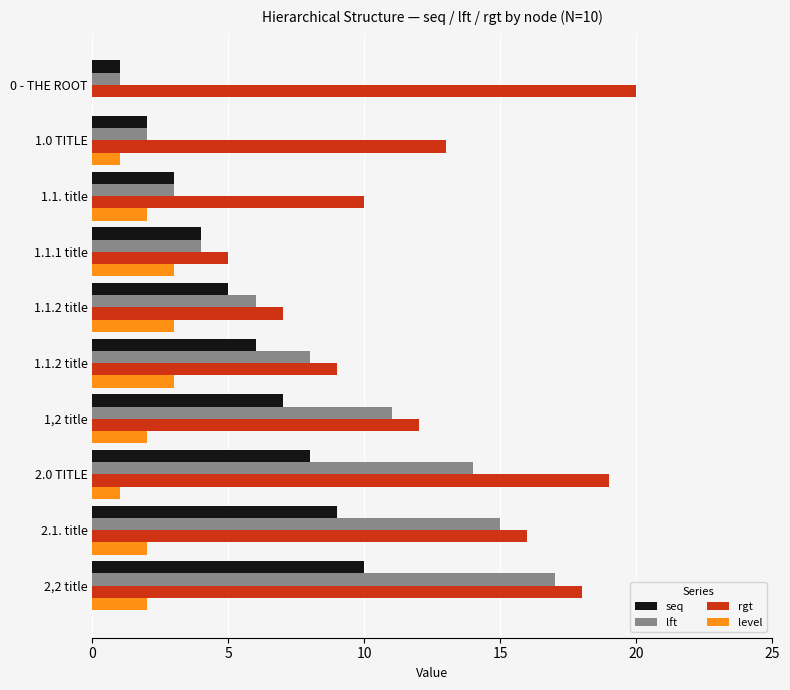

How many distinct data groups are displayed?

4